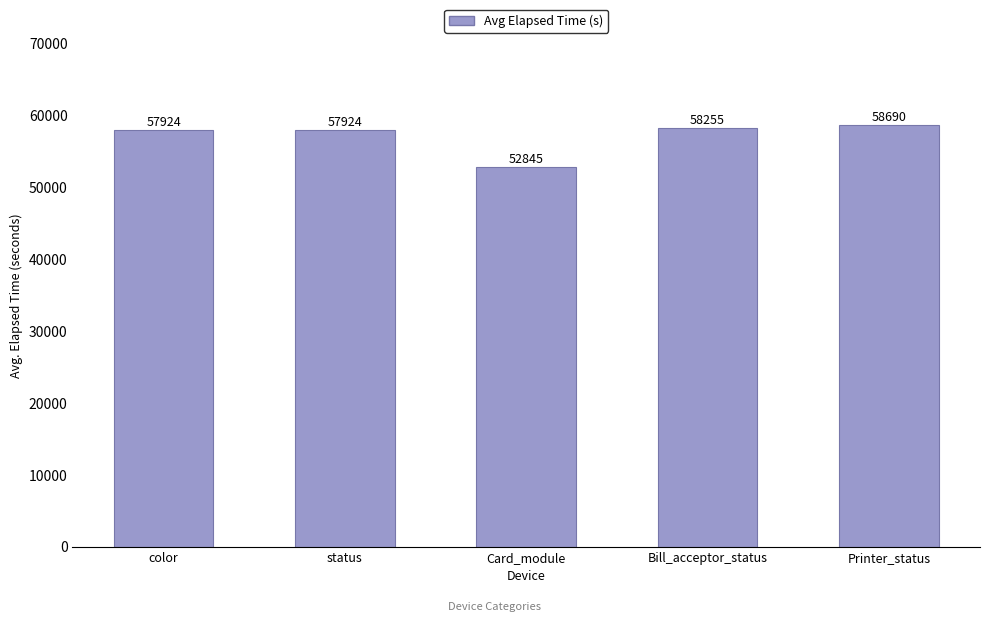

Are the bars grouped side by side (vs. stacked)?

No